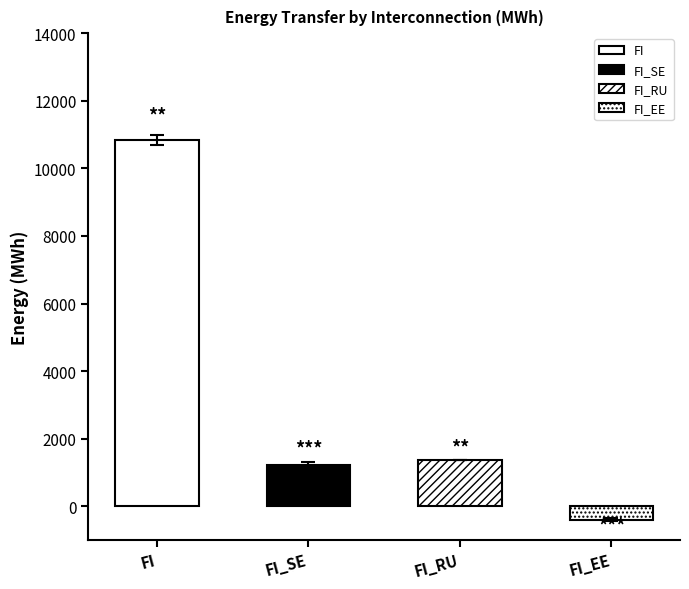

The value of FI at FI is 17547. True or false?

False